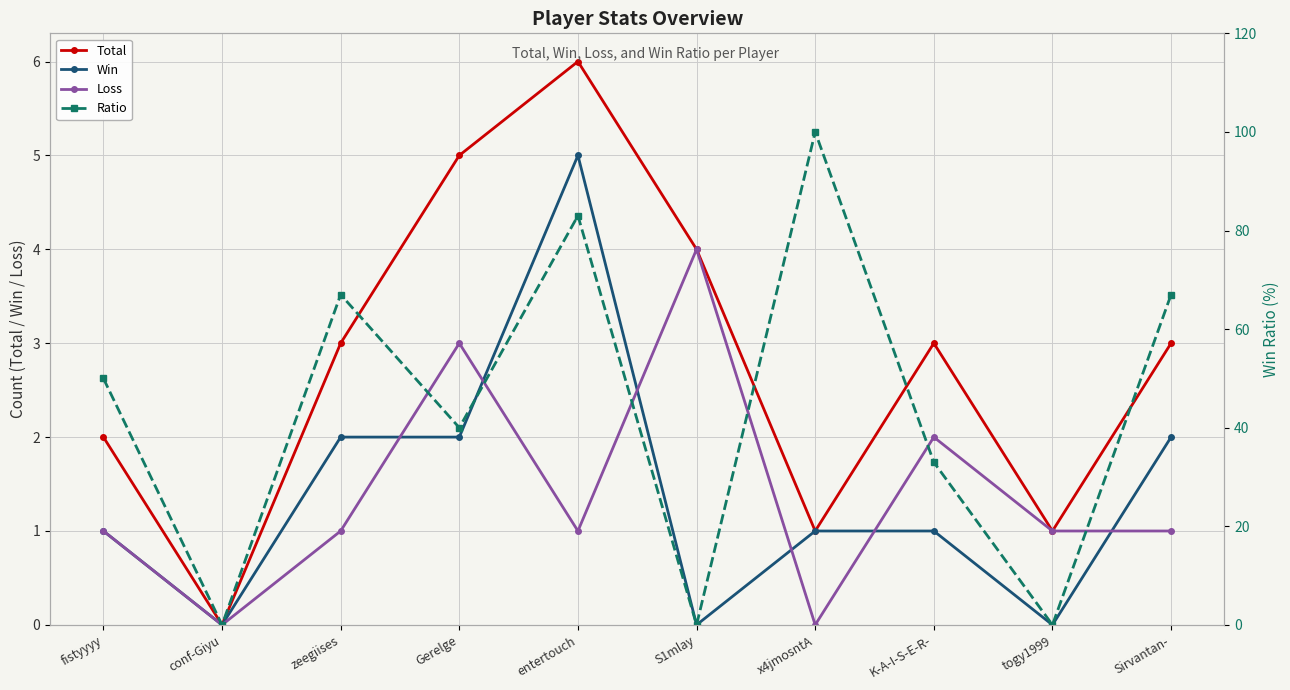

Reading left to right, extract all data points from this chart.

Total: fistyyyy=2	conf-Giyu=0	zeegiises=3	Gerelge=5	entertouch=6	S1mlay=4	x4jmosntA=1	K-A-I-S-E-R-=3	togy1999=1	Sirvantan-=3
Win: fistyyyy=1	conf-Giyu=0	zeegiises=2	Gerelge=2	entertouch=5	S1mlay=0	x4jmosntA=1	K-A-I-S-E-R-=1	togy1999=0	Sirvantan-=2
Loss: fistyyyy=1	conf-Giyu=0	zeegiises=1	Gerelge=3	entertouch=1	S1mlay=4	x4jmosntA=0	K-A-I-S-E-R-=2	togy1999=1	Sirvantan-=1
Ratio: fistyyyy=50	conf-Giyu=0	zeegiises=67	Gerelge=40	entertouch=83	S1mlay=0	x4jmosntA=100	K-A-I-S-E-R-=33	togy1999=0	Sirvantan-=67